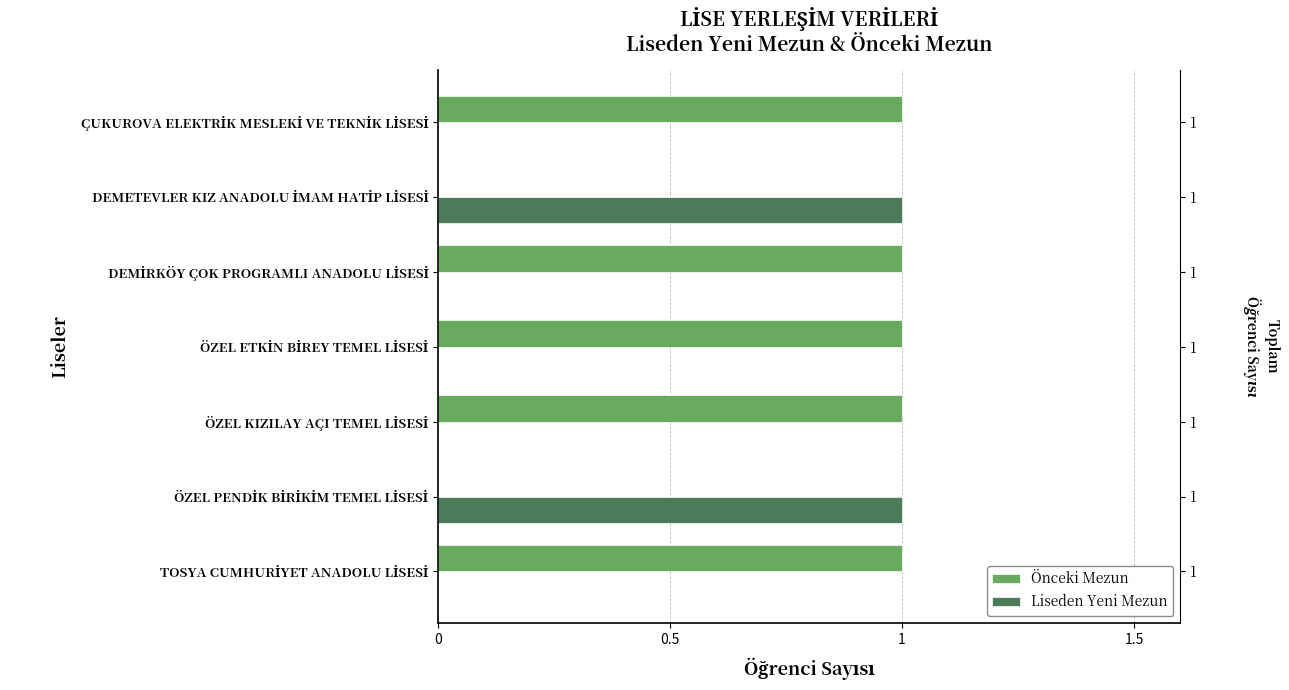

Are the bars grouped side by side (vs. stacked)?

Yes